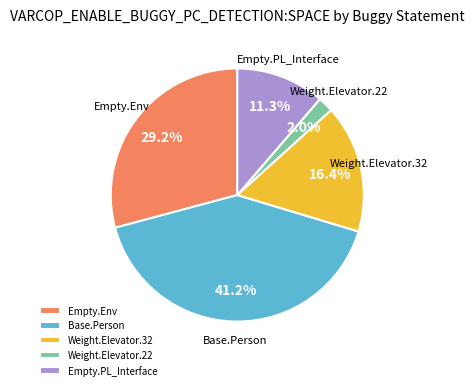

Count the number of slices in the pie.

5